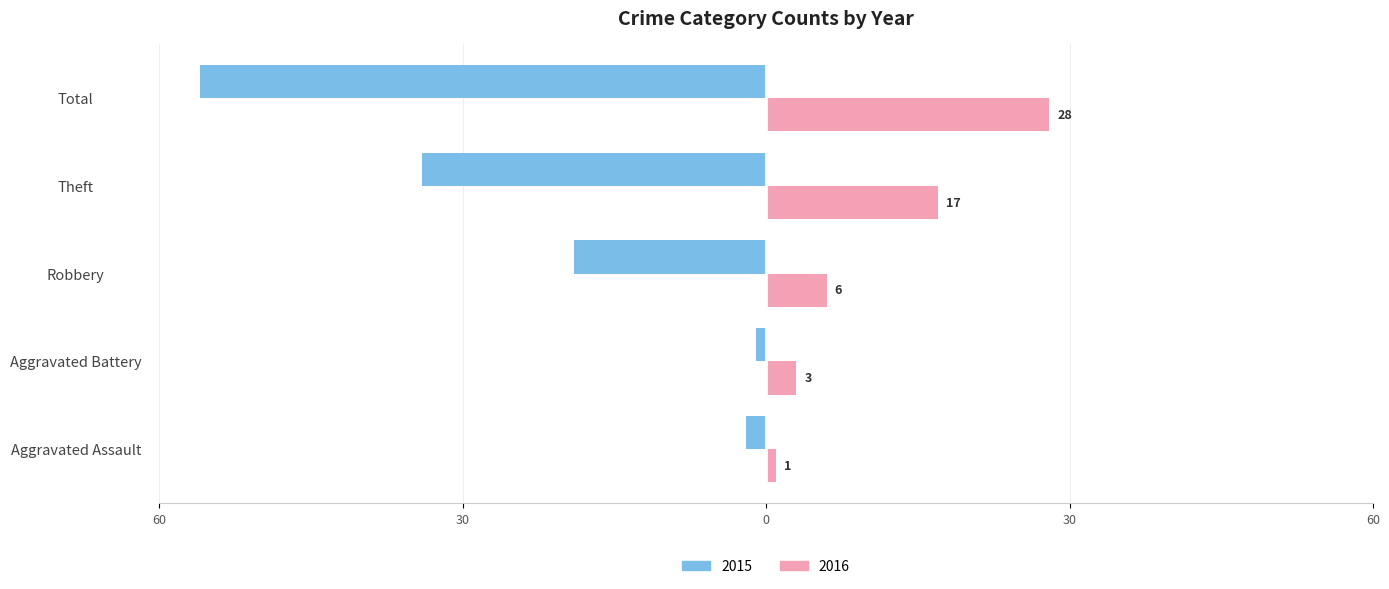

Reading left to right, list all the values displayed in this chart.

Left: Aggravated Assault=2	Aggravated Battery=1	Robbery=19	Theft=34	Total=56	Aggravated Battery 2016=1
Right: Aggravated Assault=1	Aggravated Battery=3	Robbery=6	Theft=17	Total=28	Aggravated Battery 2016=3